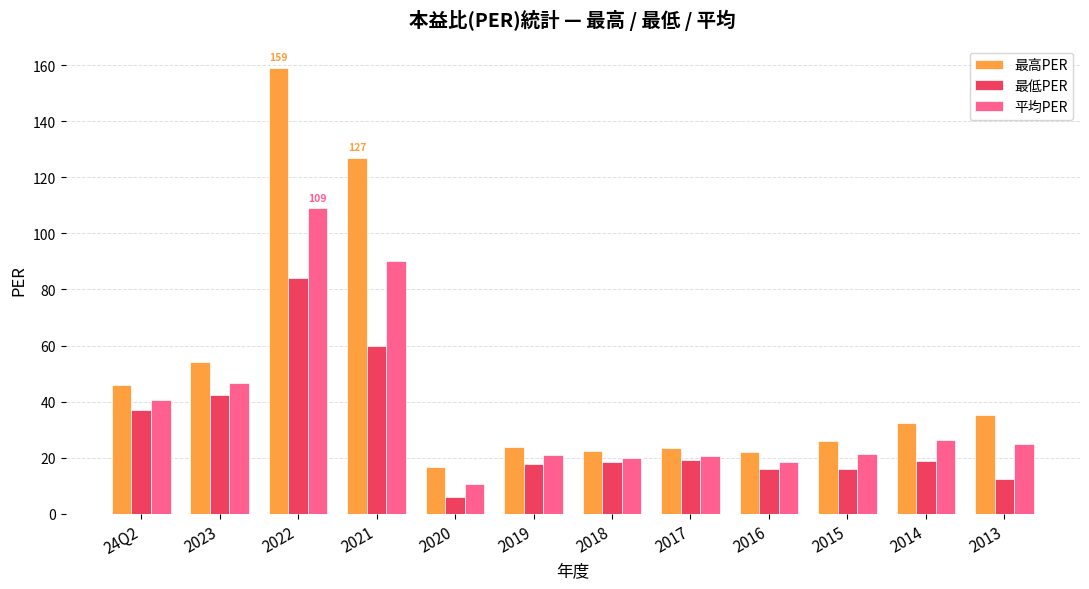

Which category has the highest value across all series?

2022